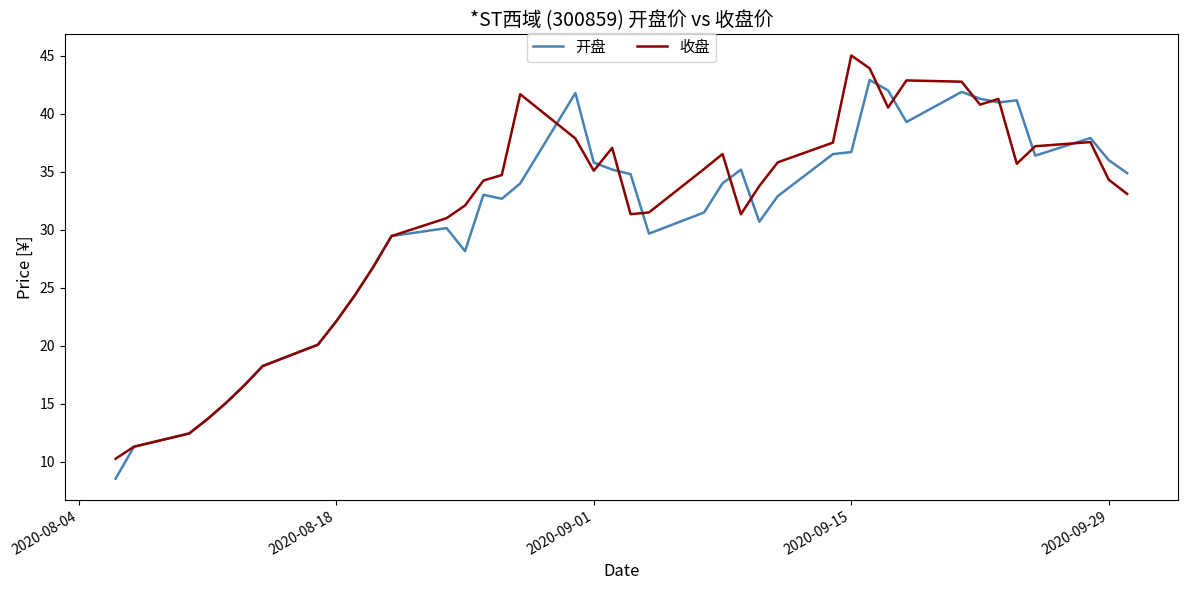

Rank the series by their maximum value, from highest to lowest.

收盘, 开盘